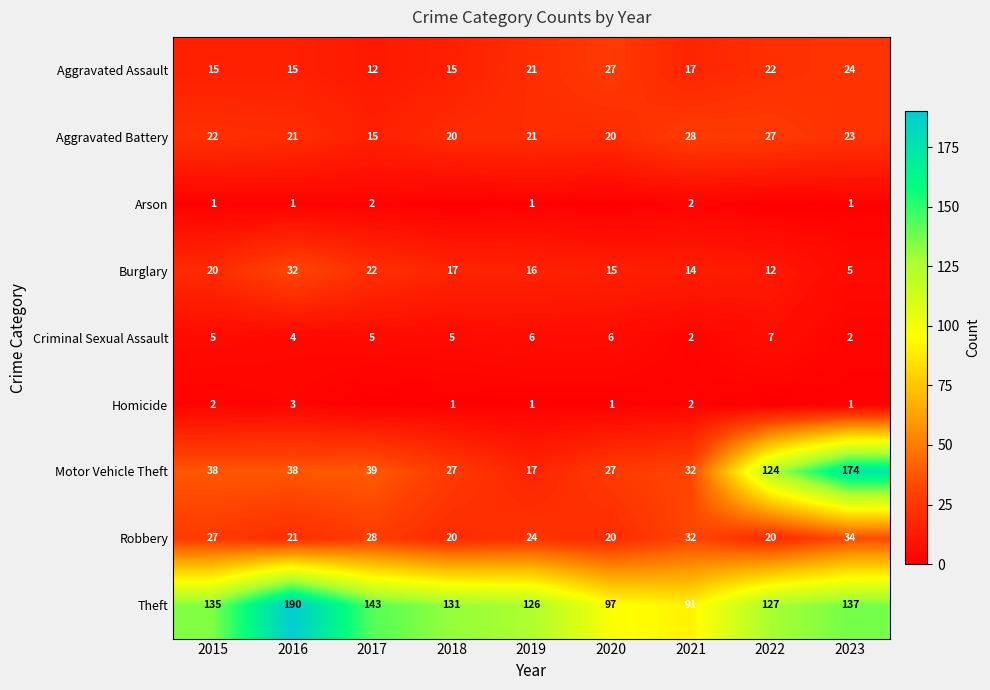

The Criminal Sexual Assault series shows 4 at 2016. True or false?

True